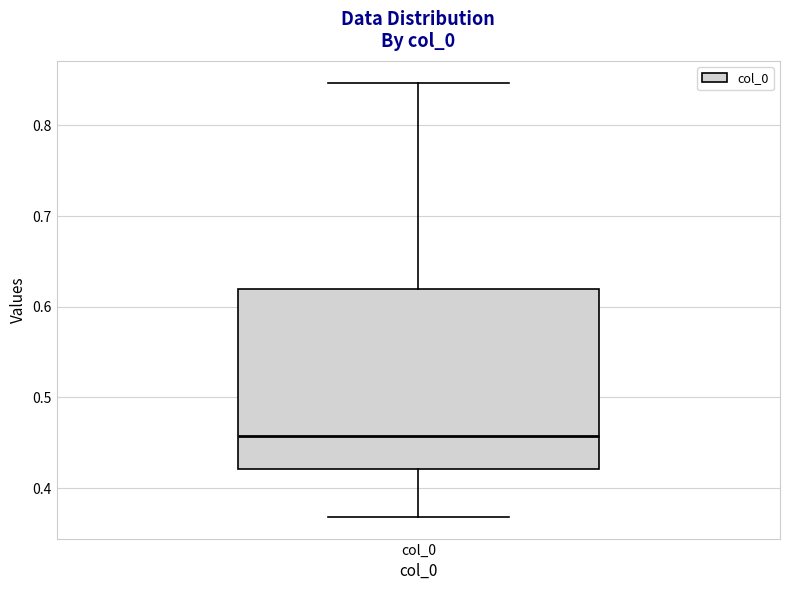

Read this box plot against the y-axis: the position of the median line, the range covered by the box, and the ends of both whiskers. The values are not printed on the chart, so give them approximately, as read against the axis.

median 0.46, box 0.42 to 0.62, whiskers 0.37 to 0.85